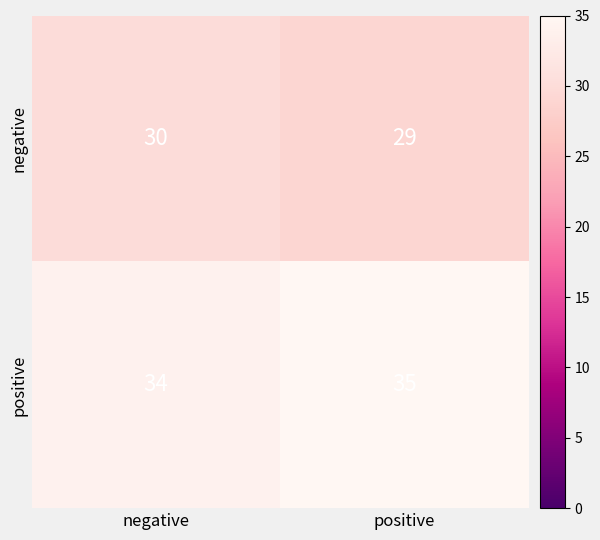

Which series has the largest total across all categories?

positive